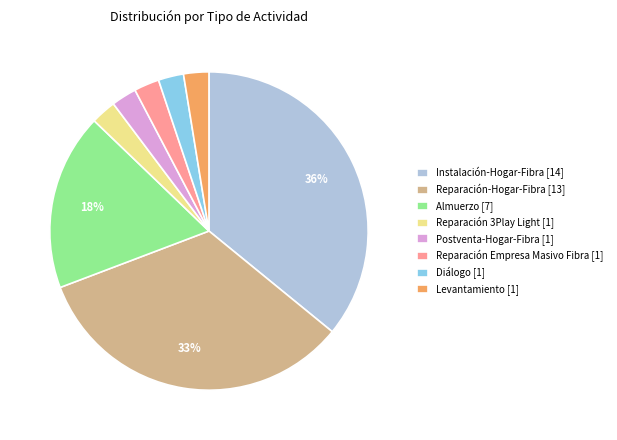

What is the largest slice in the pie chart?

Instalación-Hogar-Fibra [14]